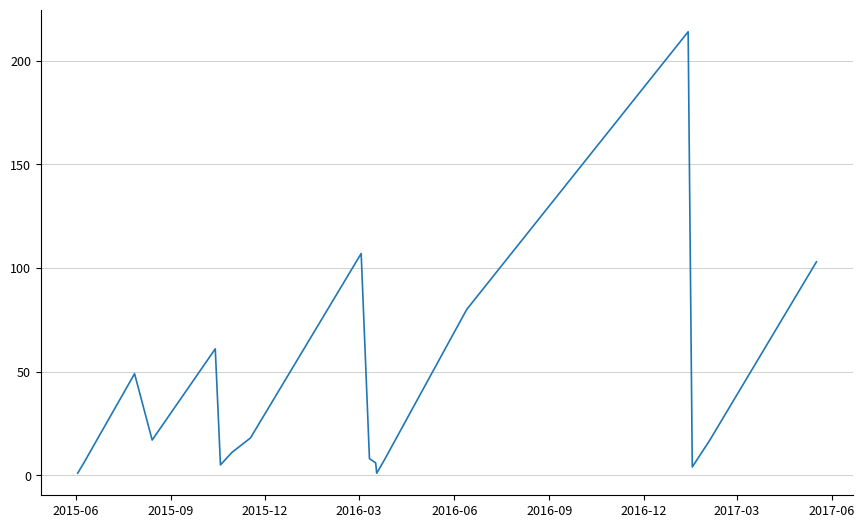

What is the maximum value shown in the chart?

214